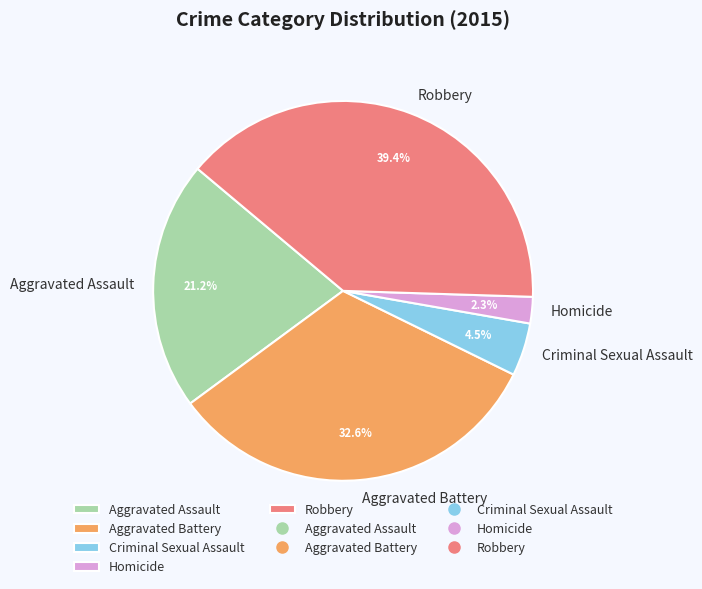

How many segments does this pie chart have?

5